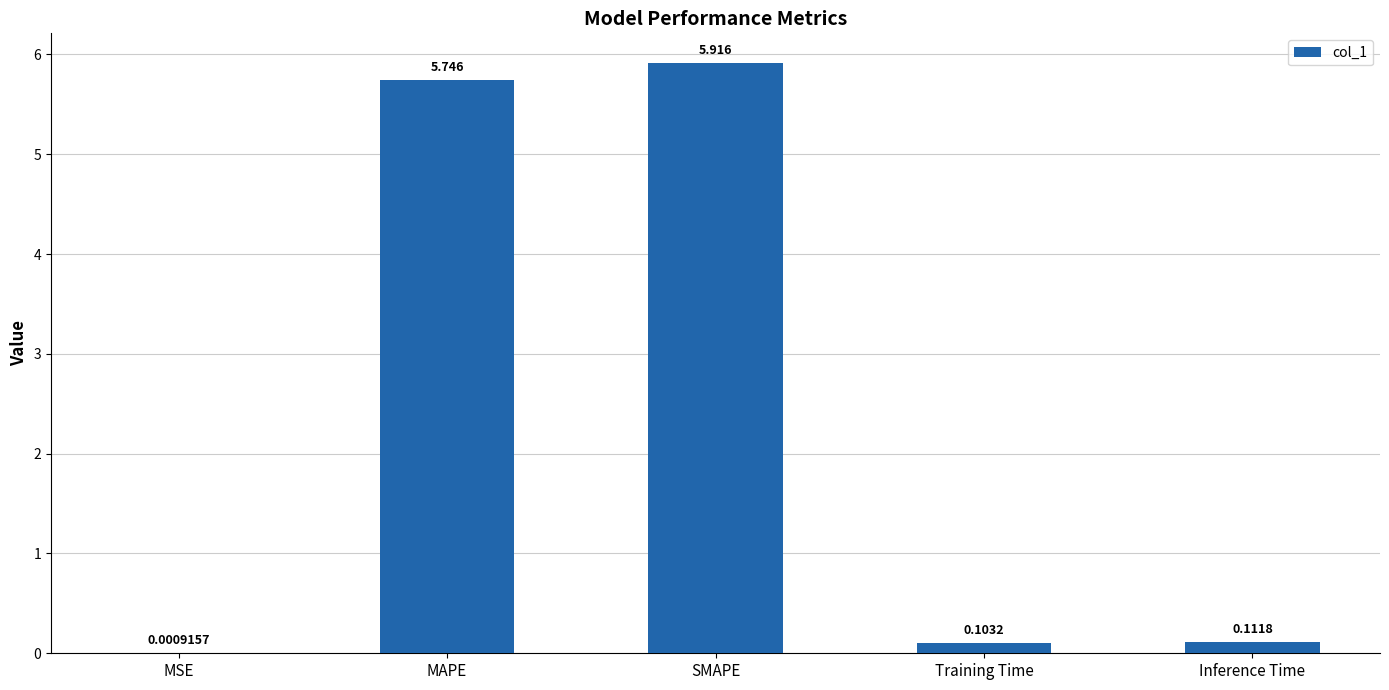

What is the sum of the values at Training Time and SMAPE?

6.0